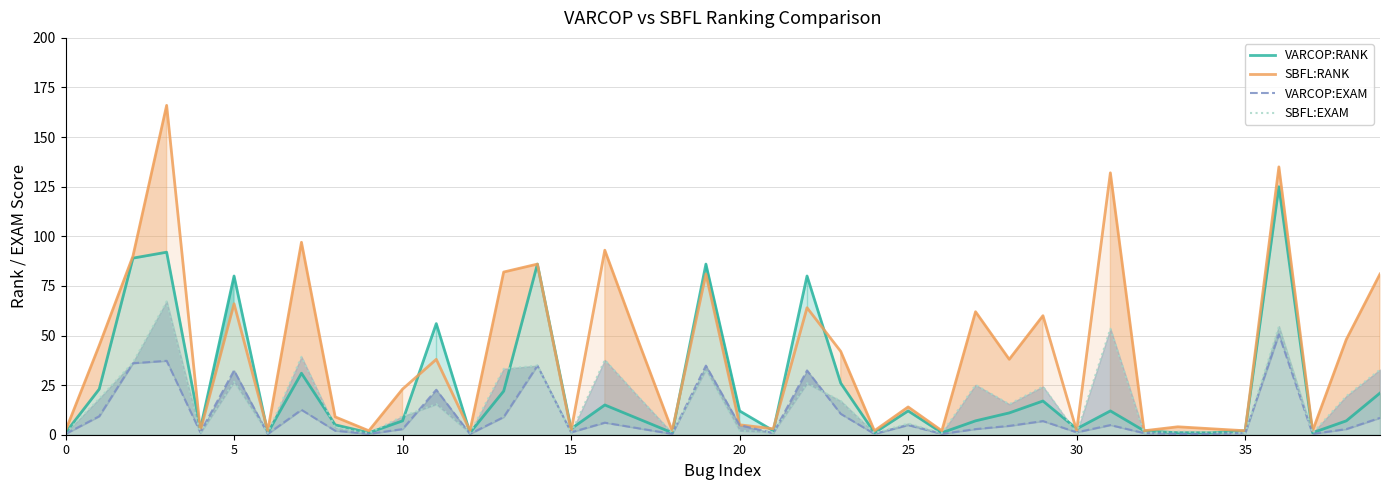

True or false: VARCOP:EXAM and SBFL:RANK intersect in this chart.

False